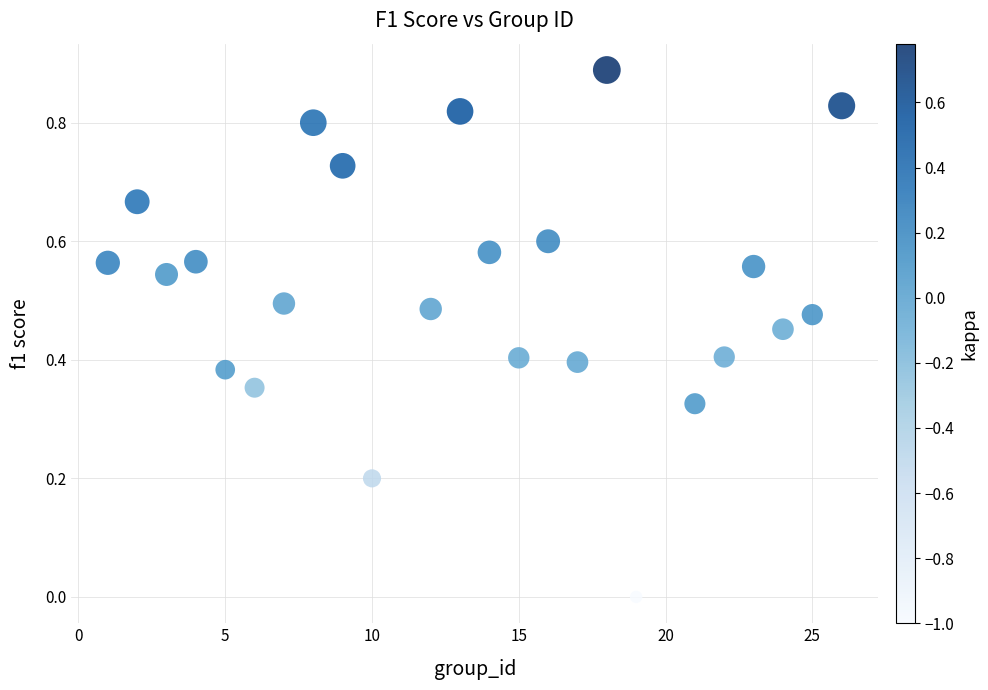

What is the range of X values (max minus min)?

25.0